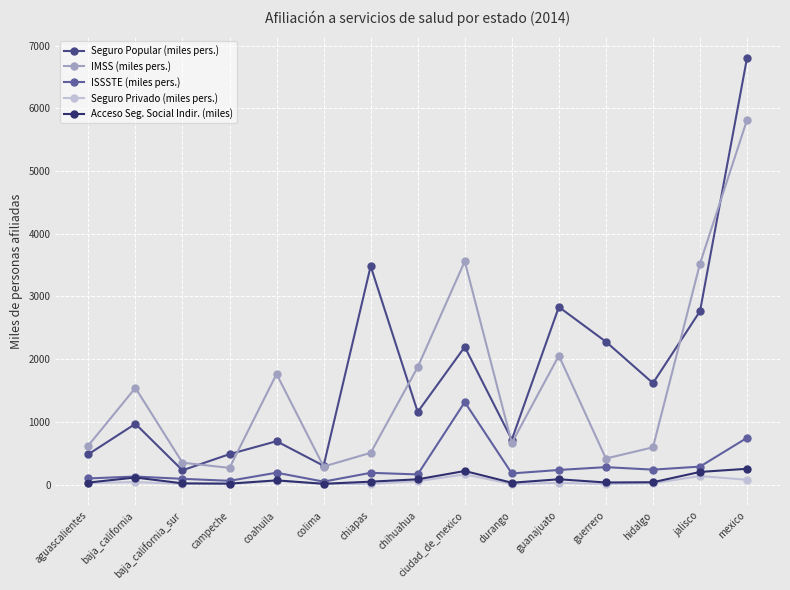

What are all the series names shown in the legend?

Seguro Popular (miles pers.), IMSS (miles pers.), ISSSTE (miles pers.), Seguro Privado (miles pers.), Acceso Seg. Social Indir. (miles)